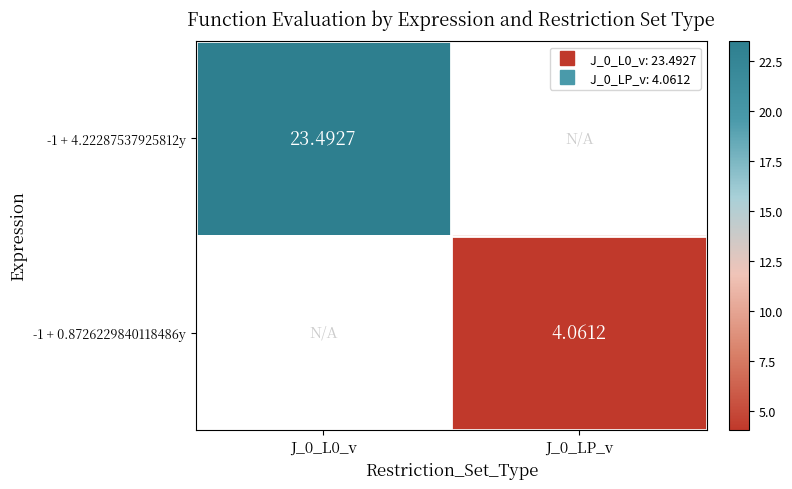

At which category does the chart reach its minimum across all series?

J_0_LP_v